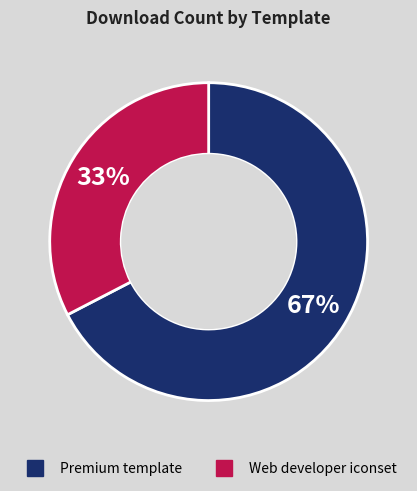

What is the largest slice in the pie chart?

Premium template